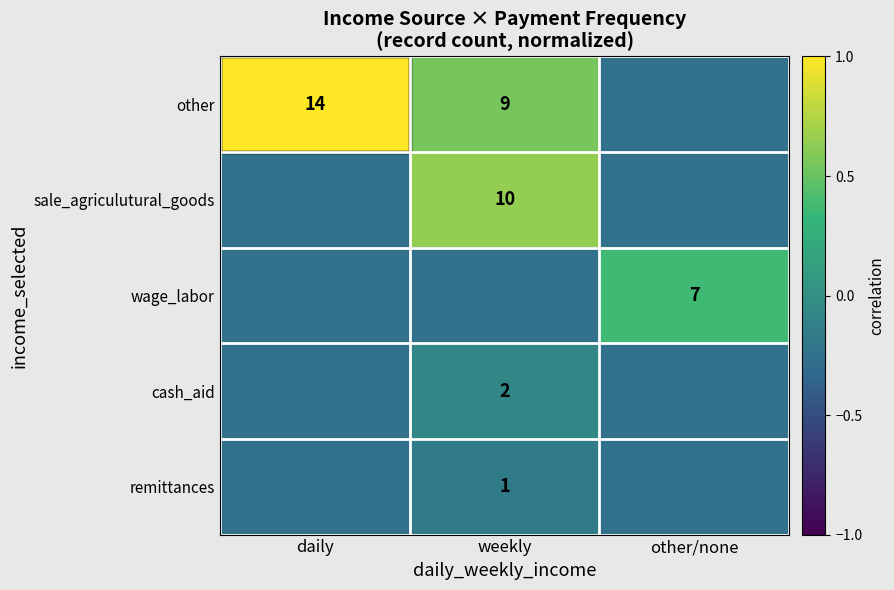

List the series in order of their peak value, lowest first.

remittances, cash_aid, wage_labor, sale_agriculutural_goods, other